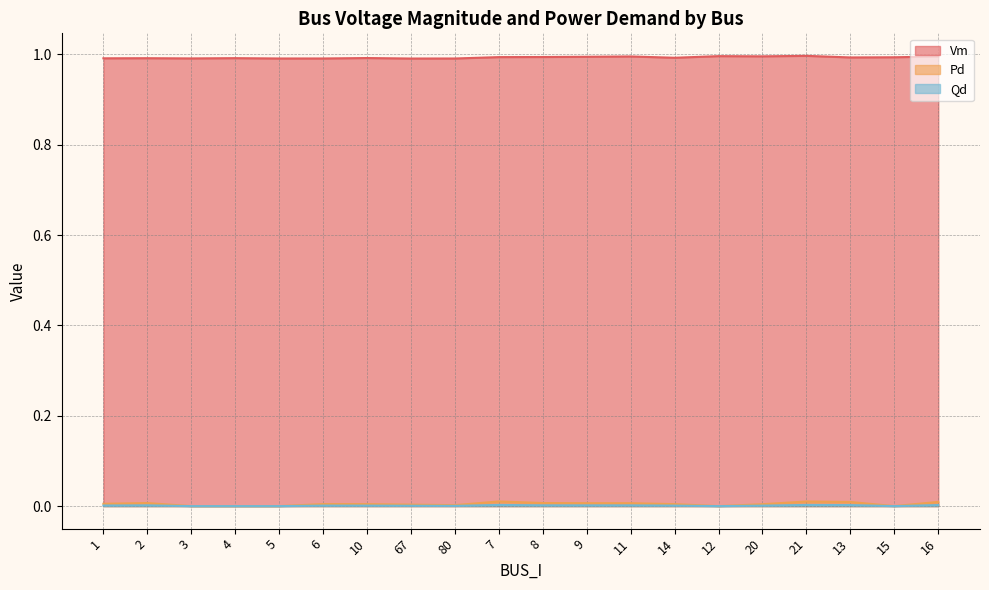

Which has a higher value, 15 or 2?

15